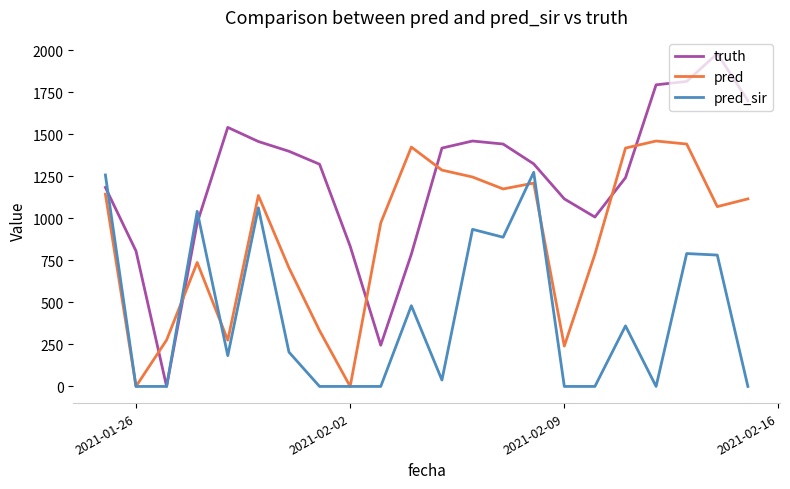

List the series in order of their overall mean, lowest first.

pred_sir, pred, truth